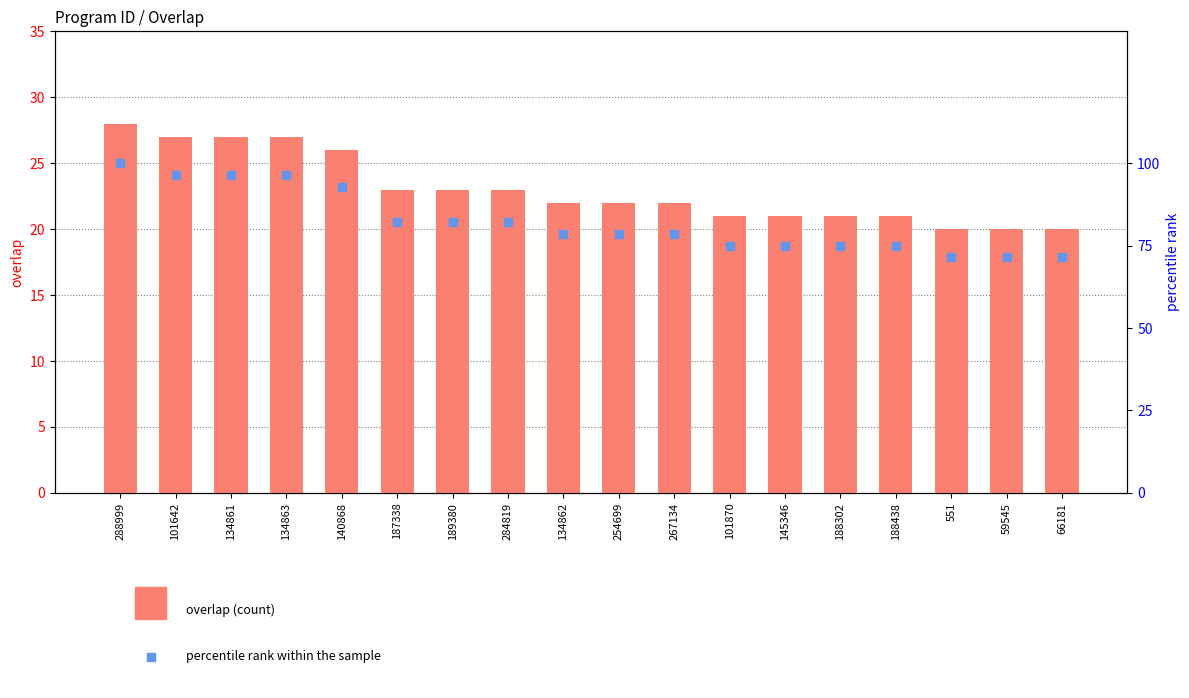

Which series contains the lowest Y value?

overlap